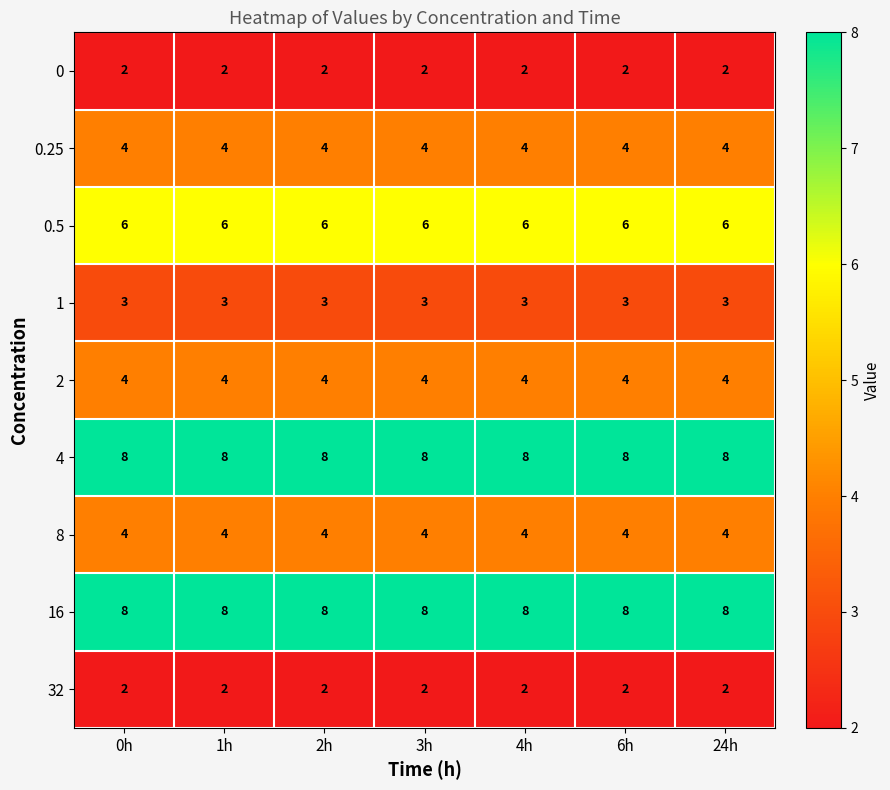

What is the spread (max minus min) of values at 6h?

6